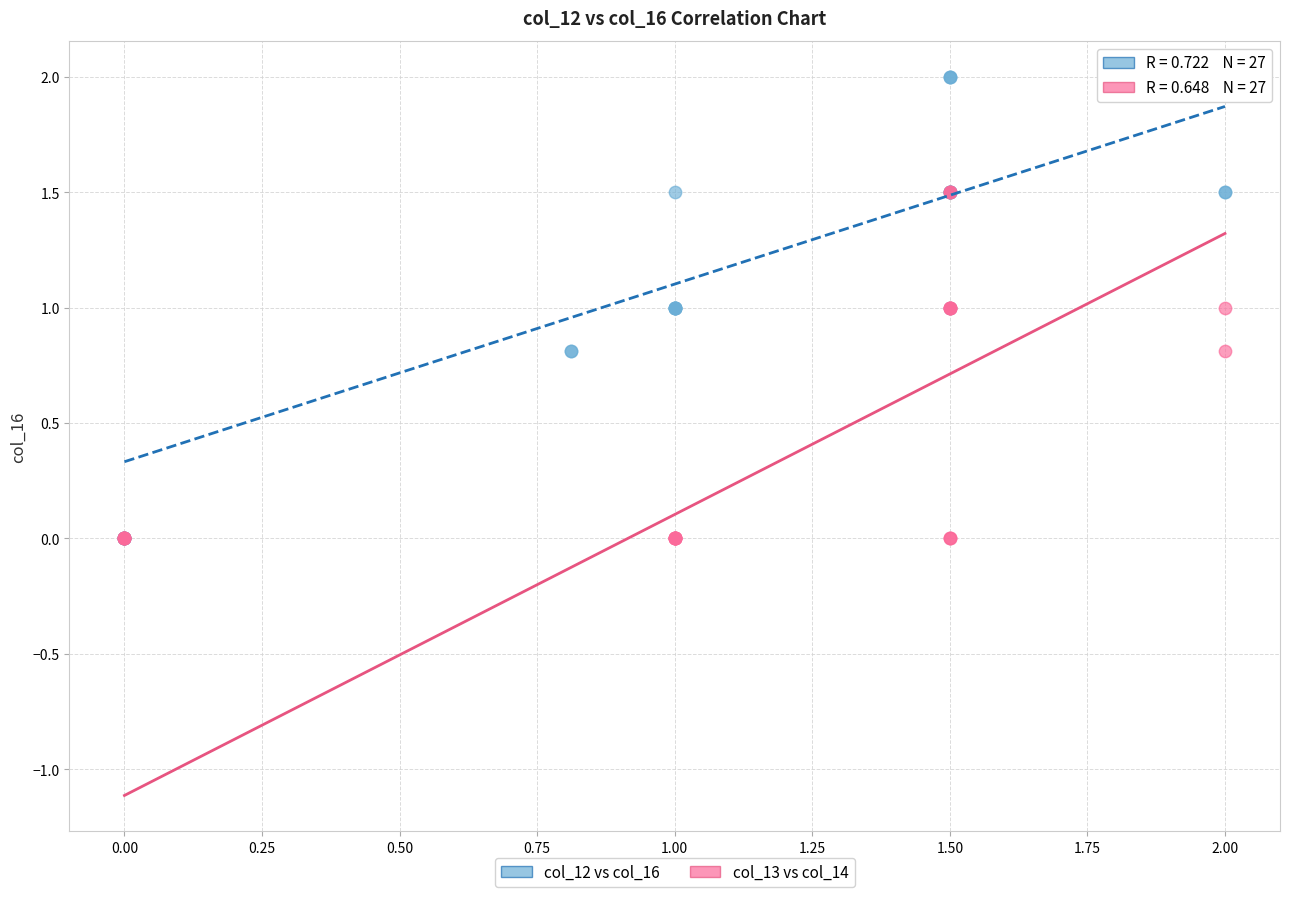

Which series reaches the maximum Y coordinate?

col_12 vs col_16